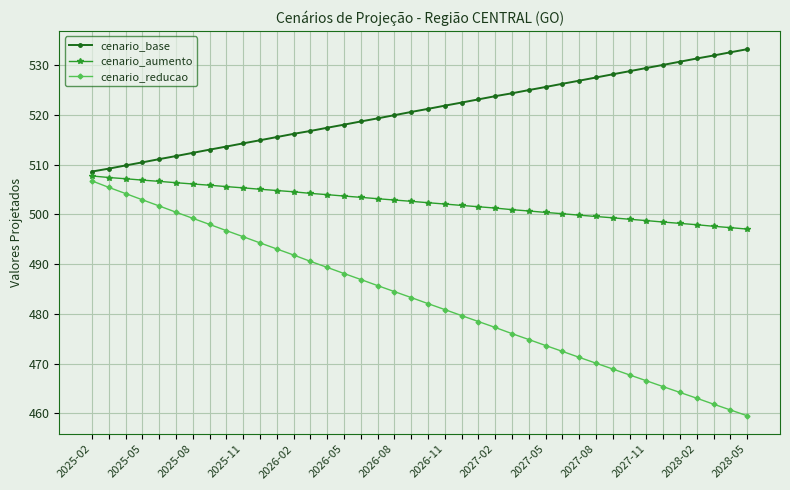

What are all the series names shown in the legend?

cenario_base, cenario_aumento, cenario_reducao